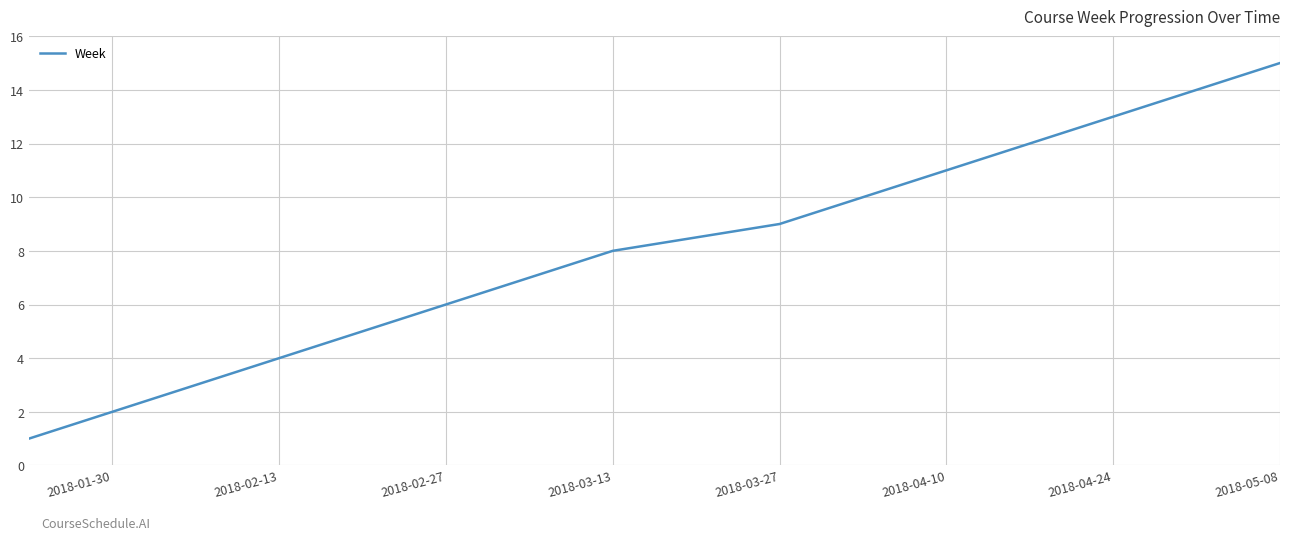

What is the maximum value shown in the chart?

15